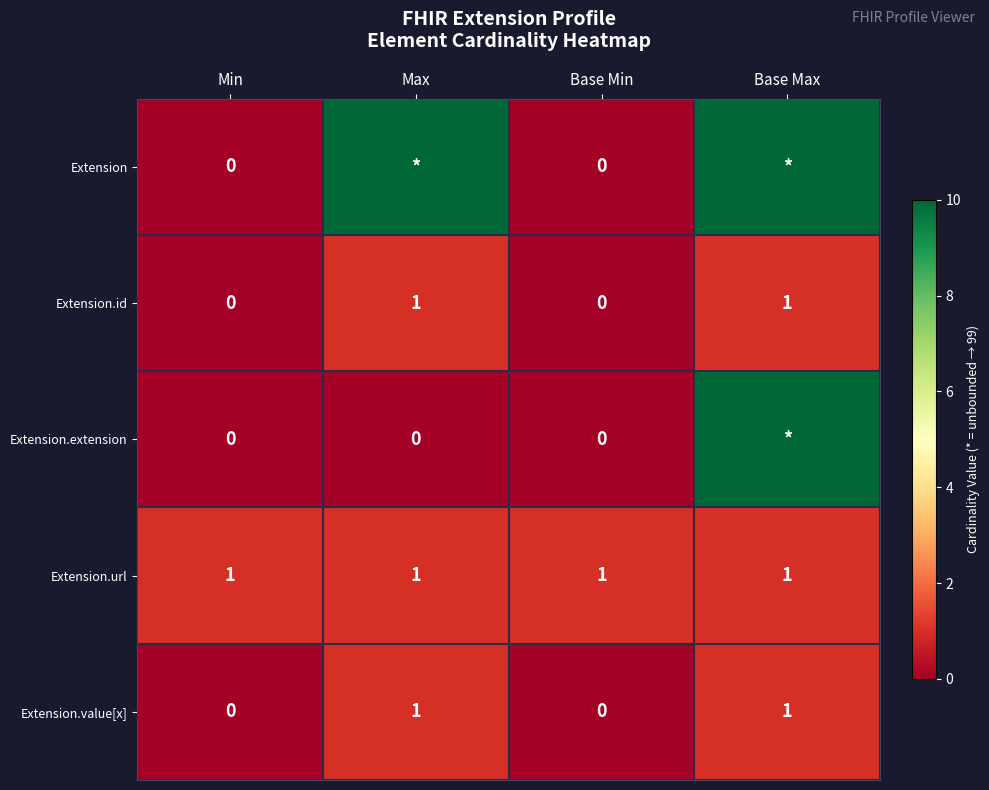

Is it true that Extension.id equals 1 at Base Max?

True